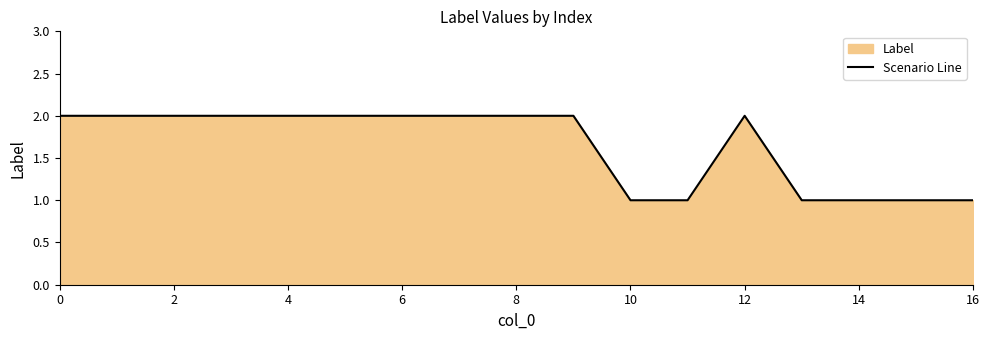

How many lines are shown in the chart?

1